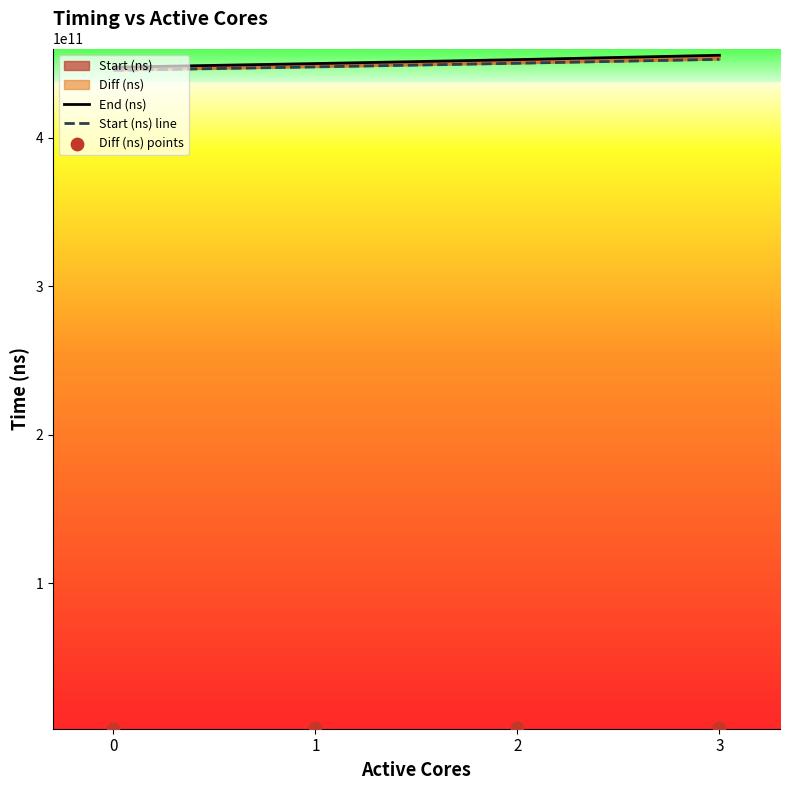

Which series contains the highest Y value?

End (ns)